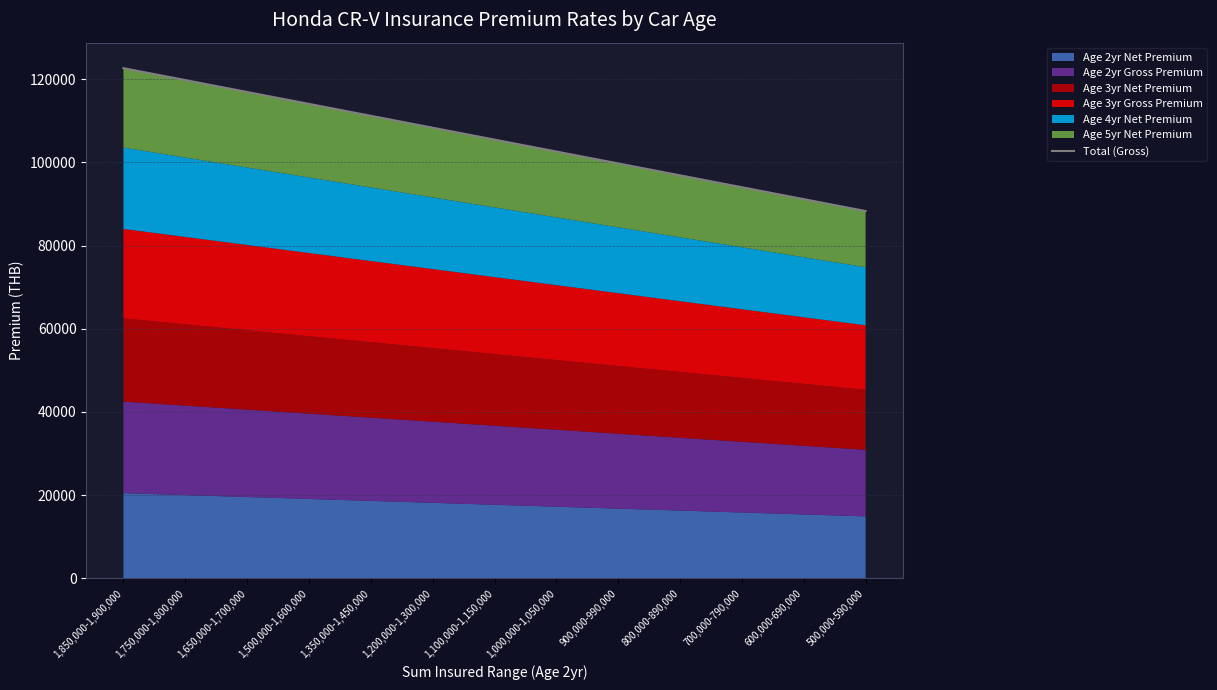

Does the chart have visible grid lines?

Yes